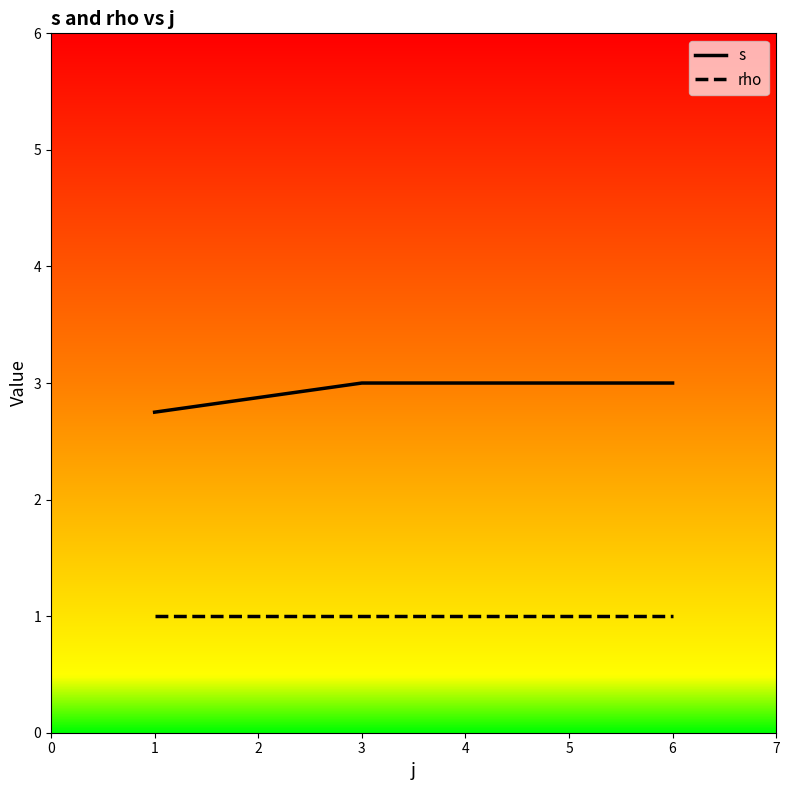

True or false: s and rho cross at least once.

False